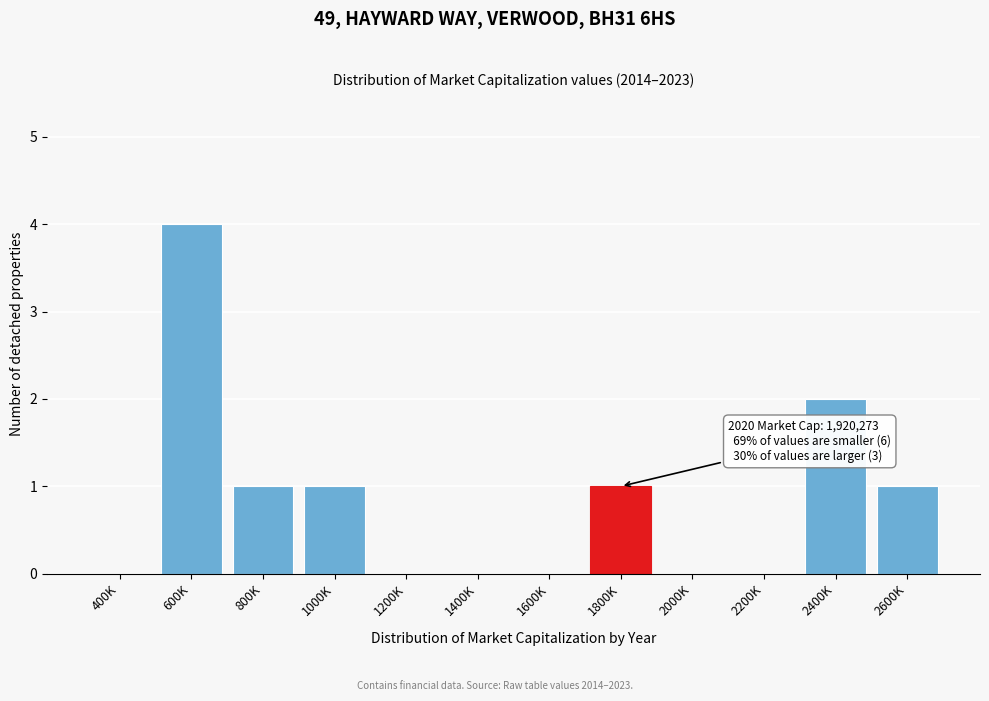

Reading left to right, list all the values displayed in this chart.

400K=0	600K=4	800K=1	1000K=1	1200K=0	1400K=0	1600K=0	1800K=1	2000K=0	2200K=0	2400K=2	2600K=1